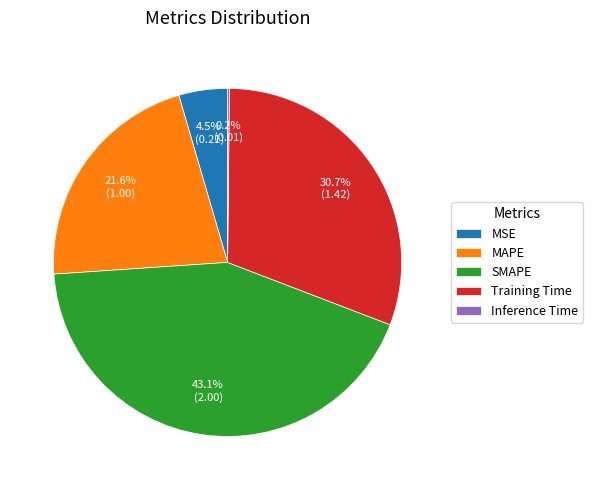

Do SMAPE and Training Time together represent more than half of the pie?

Yes